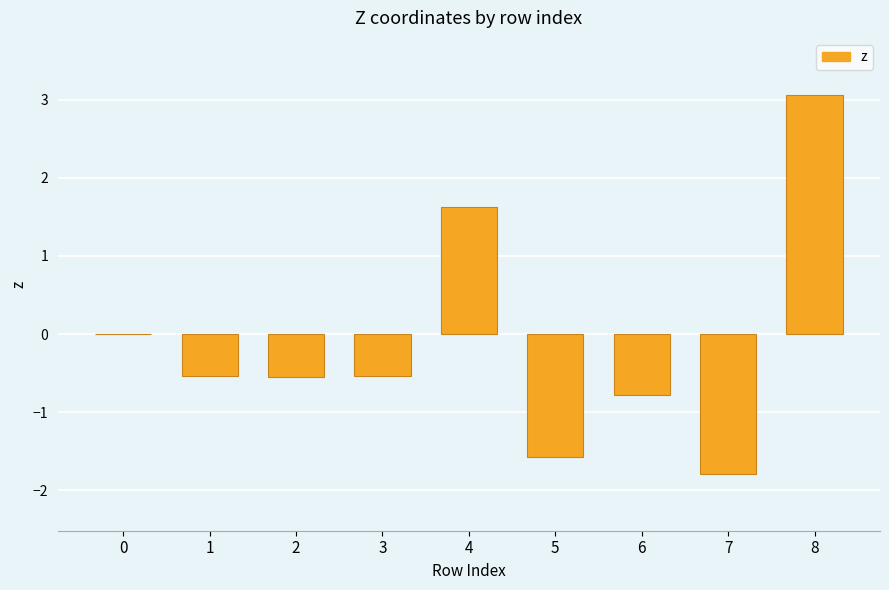

How many series are shown in this chart?

1